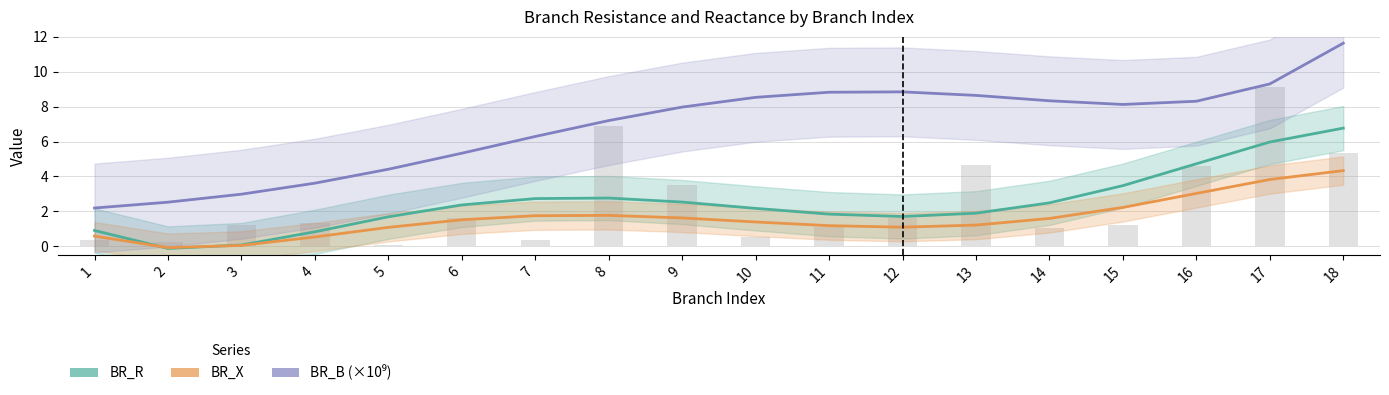

What are all the series names shown in the legend?

BR_R, BR_X, BR_B (×10⁹)